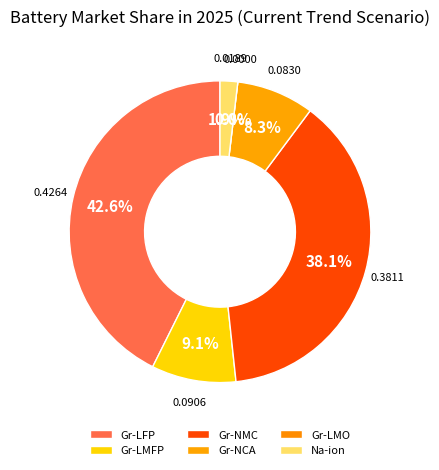

Count the number of slices in the pie.

6